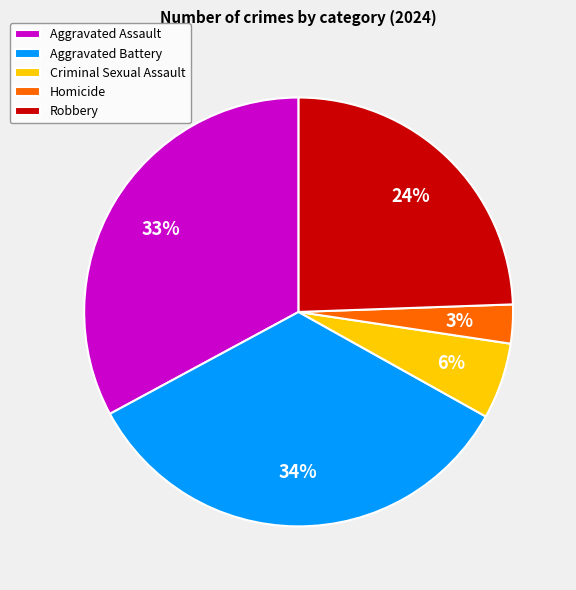

Which category has the smallest portion of the pie?

Homicide